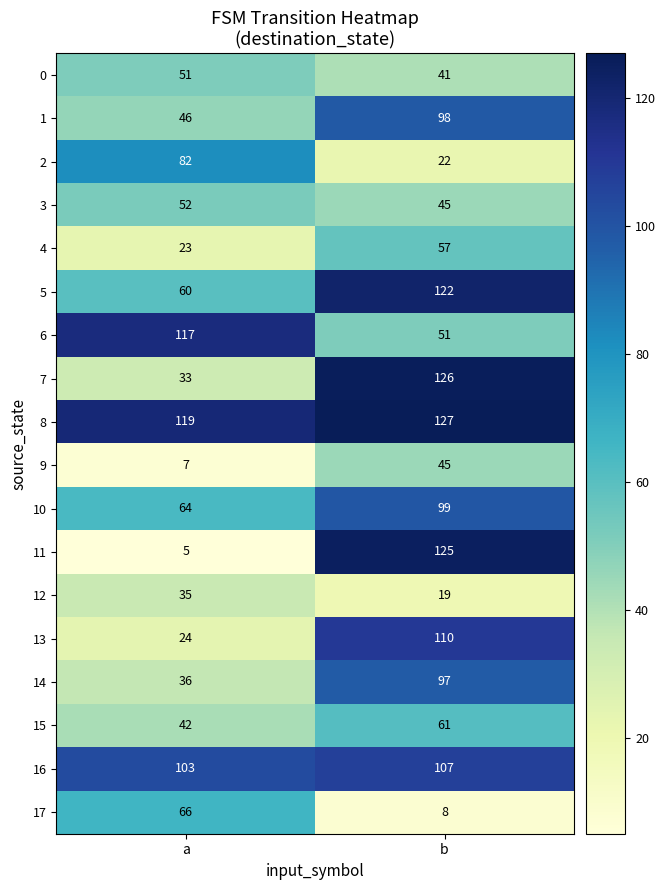

Rank the categories by 0 value from highest to lowest.

a, b